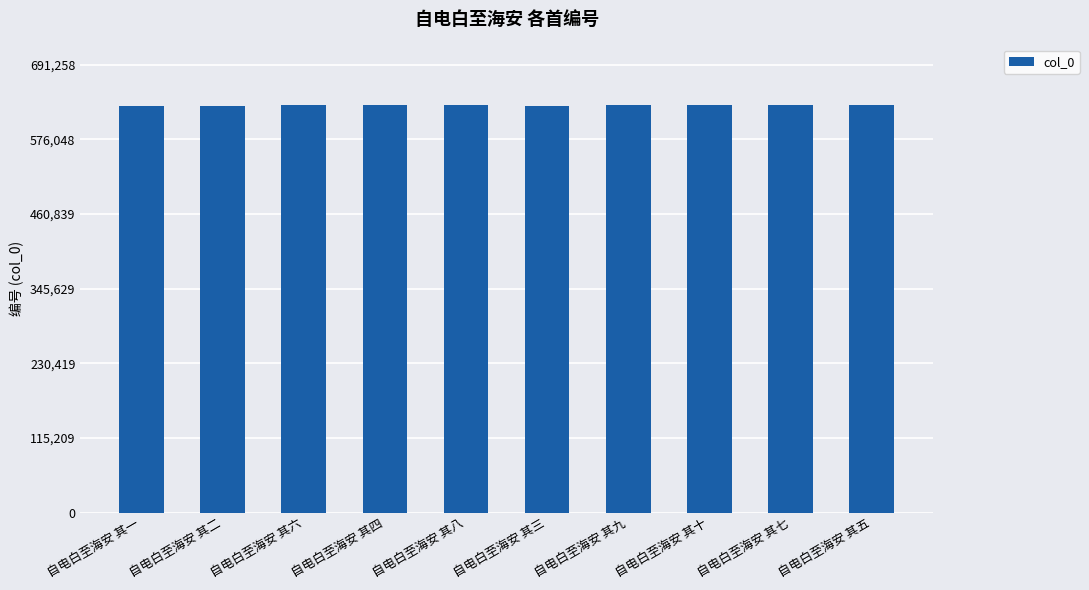

What is the sum of the values at 自电白至海安 其二 and 自电白至海安 其九?

1256825